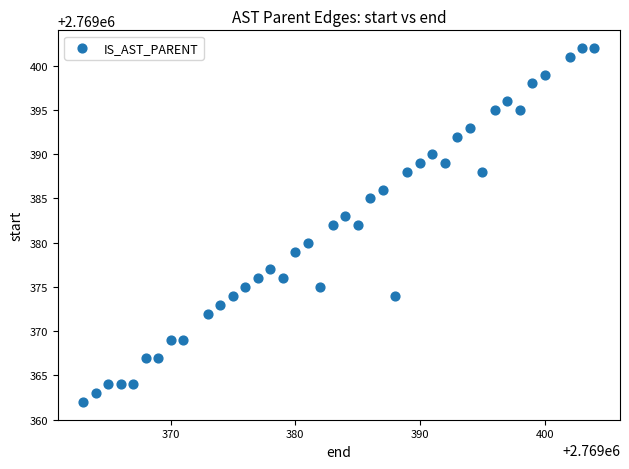

What is the range of Y values (max minus min)?

40